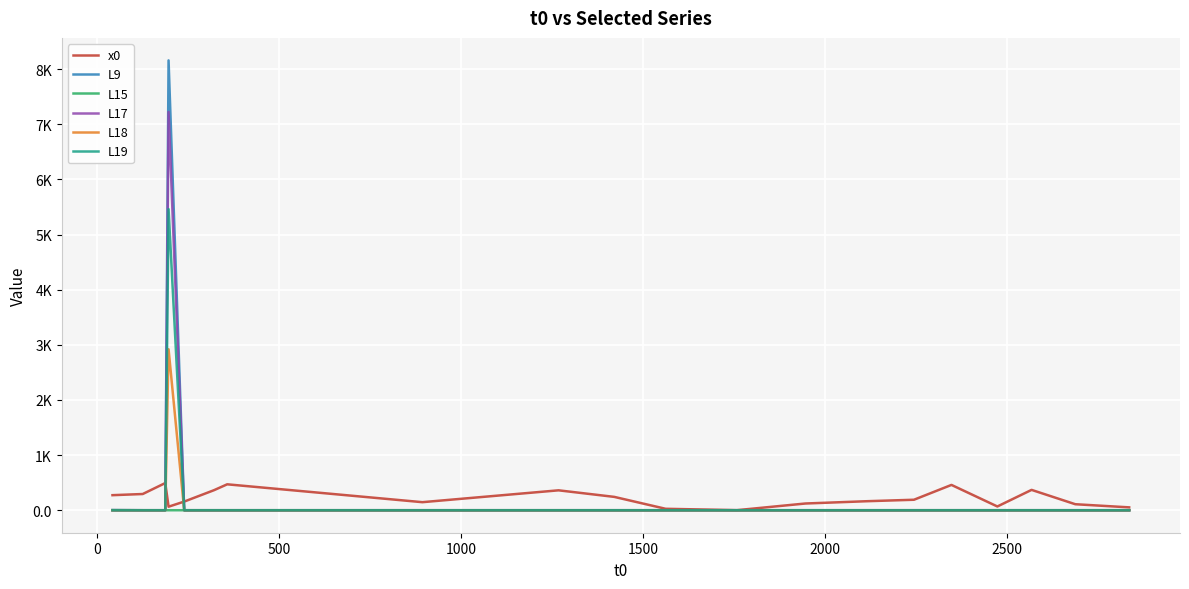

What are all the series names shown in the legend?

x0, L9, L15, L17, L18, L19